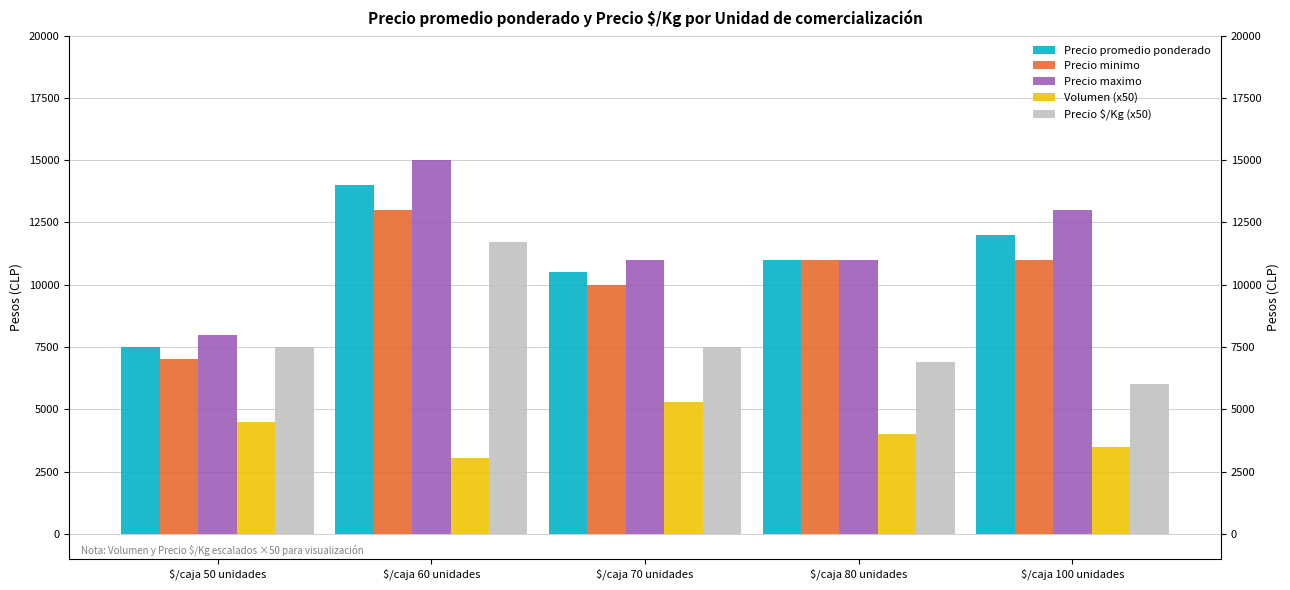

What position from the left is $/caja 70 unidades?

3